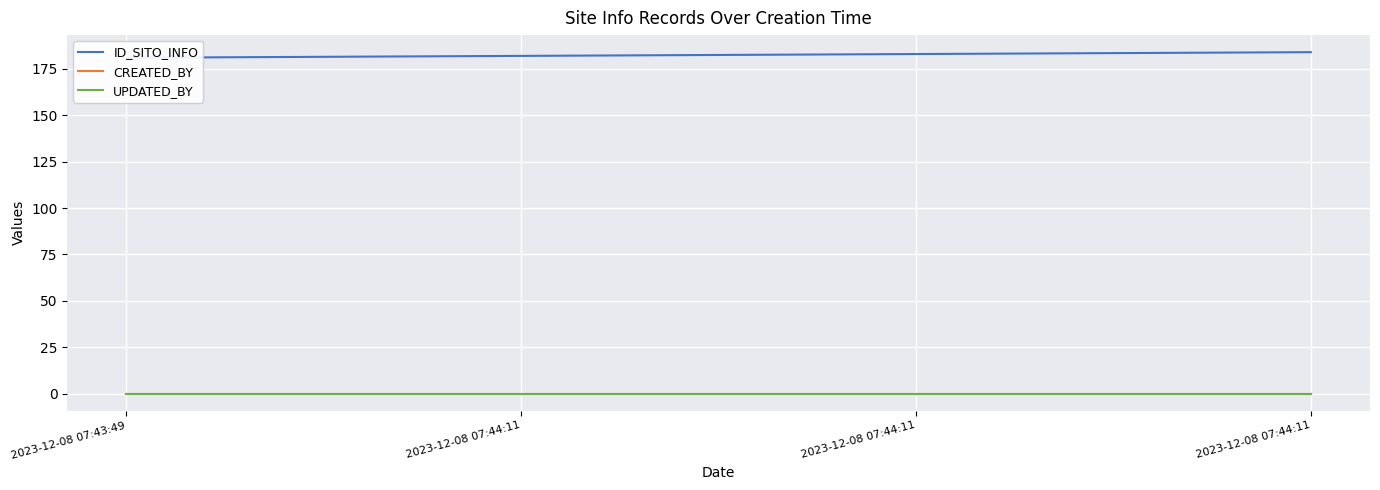

What is the spread (max minus min) of values at 2023-12-08 07:43:49?

181